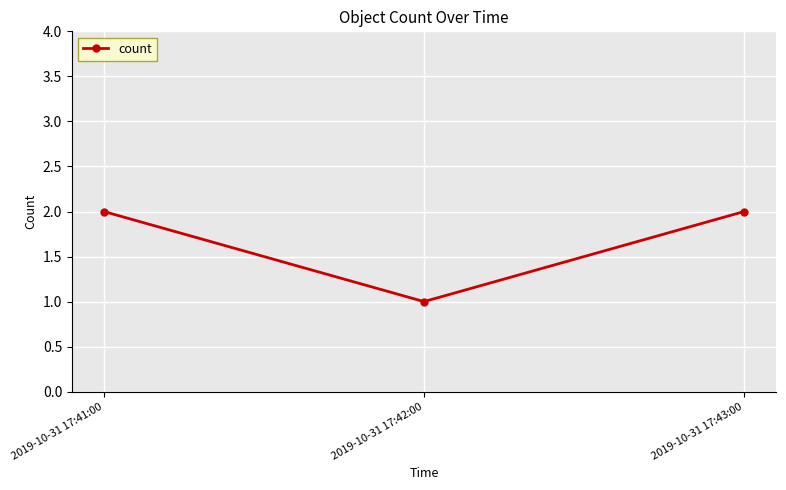

How many lines are shown in the chart?

1